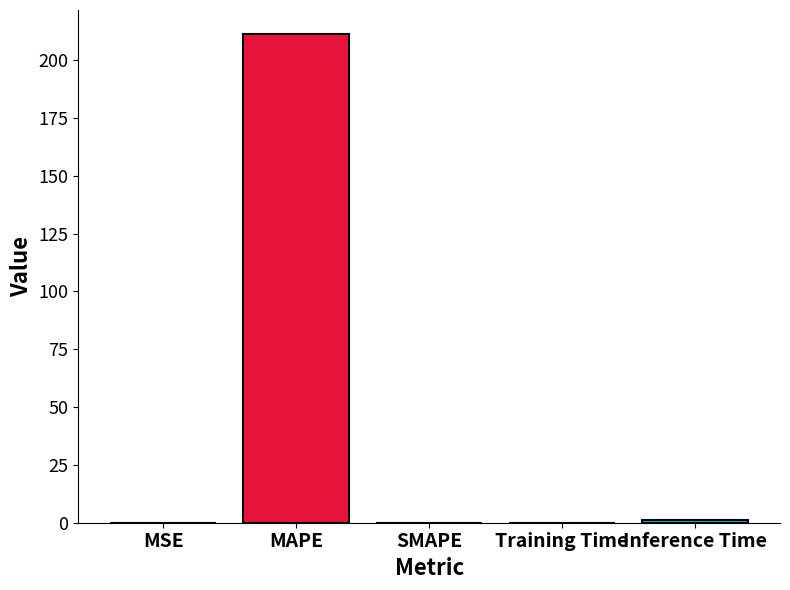

How many distinct data groups are displayed?

1